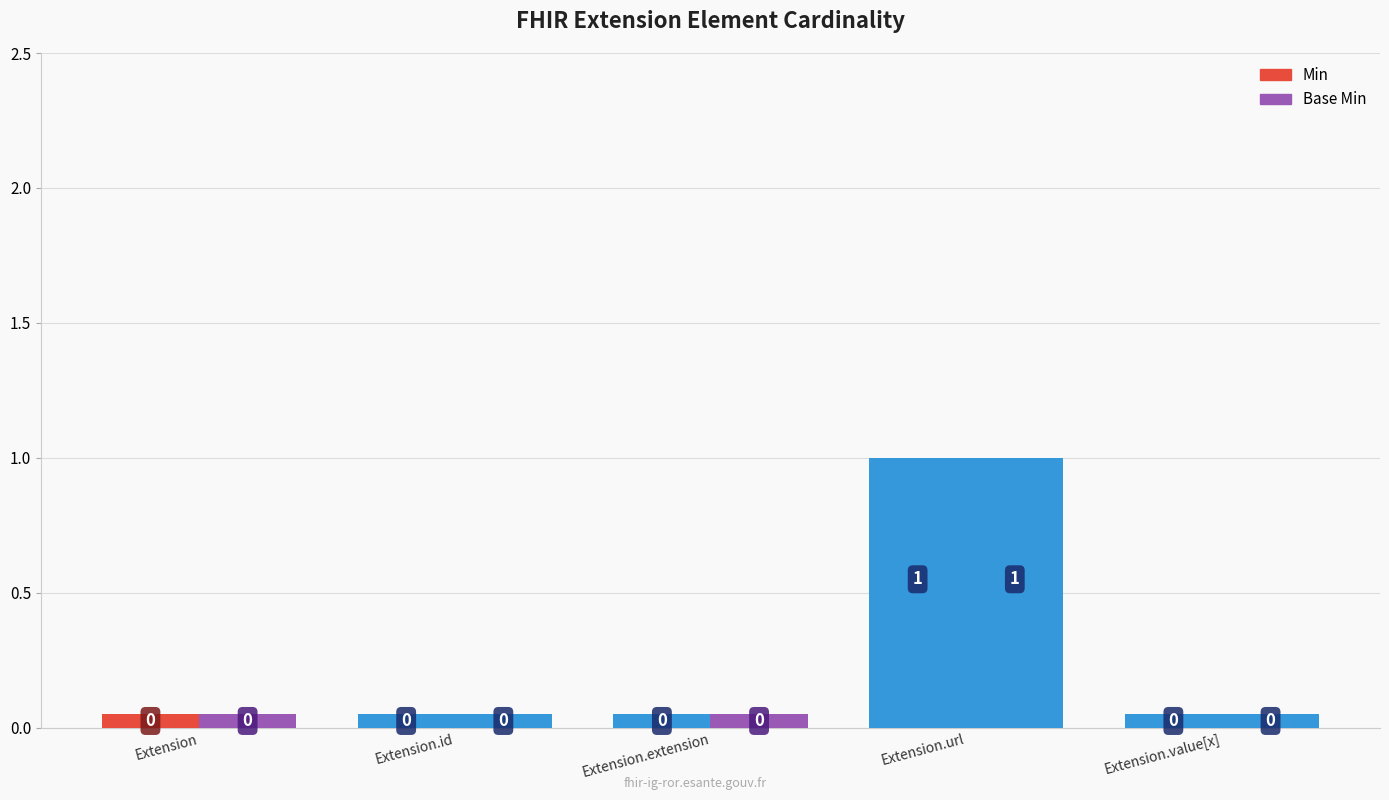

The Min series shows -1 at Extension.extension. True or false?

False